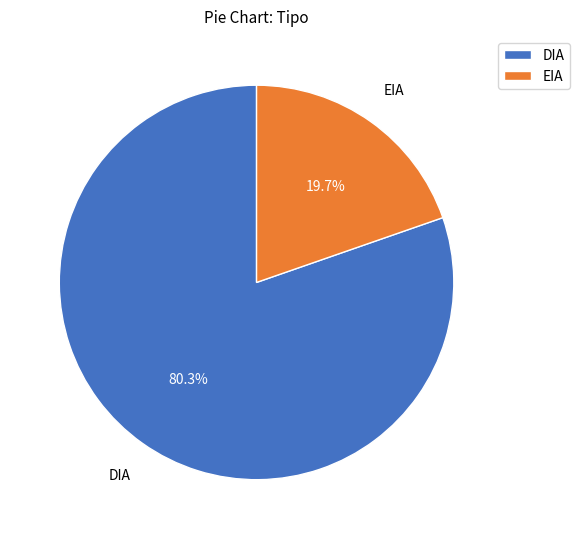

Do DIA and EIA together represent more than half of the pie?

Yes